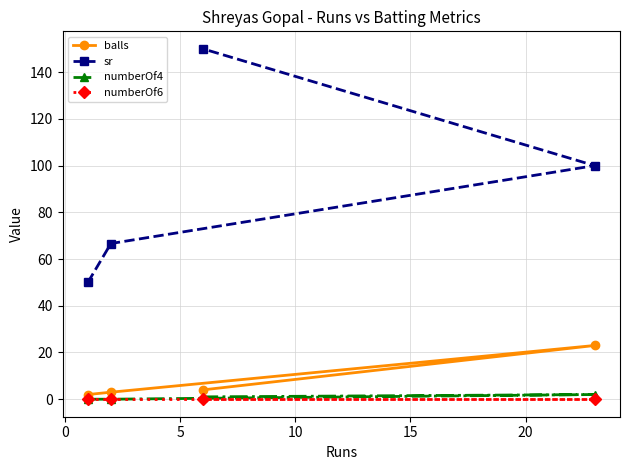

What is the lowest value of the sr series?

50.0